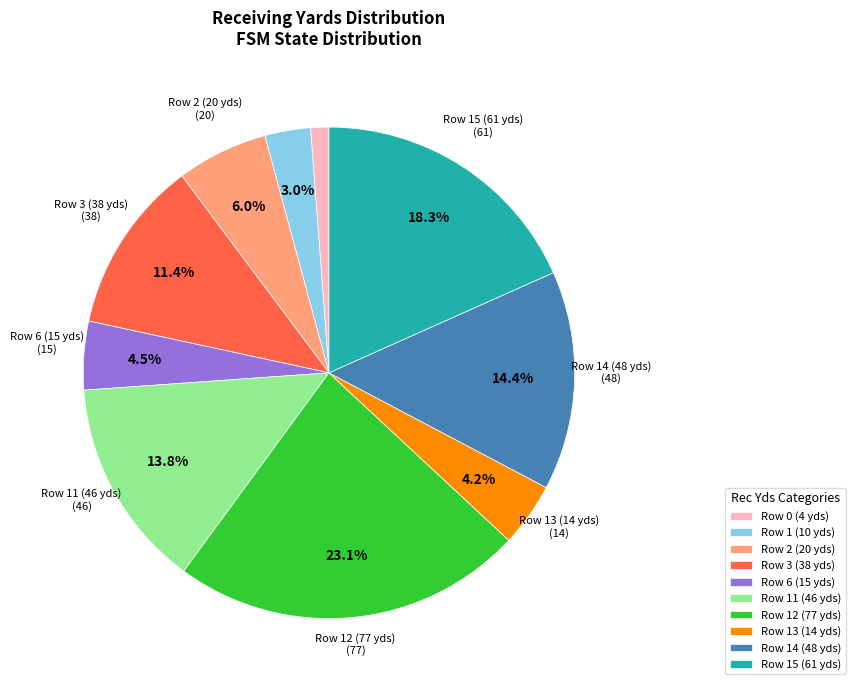

How many segments does this pie chart have?

10